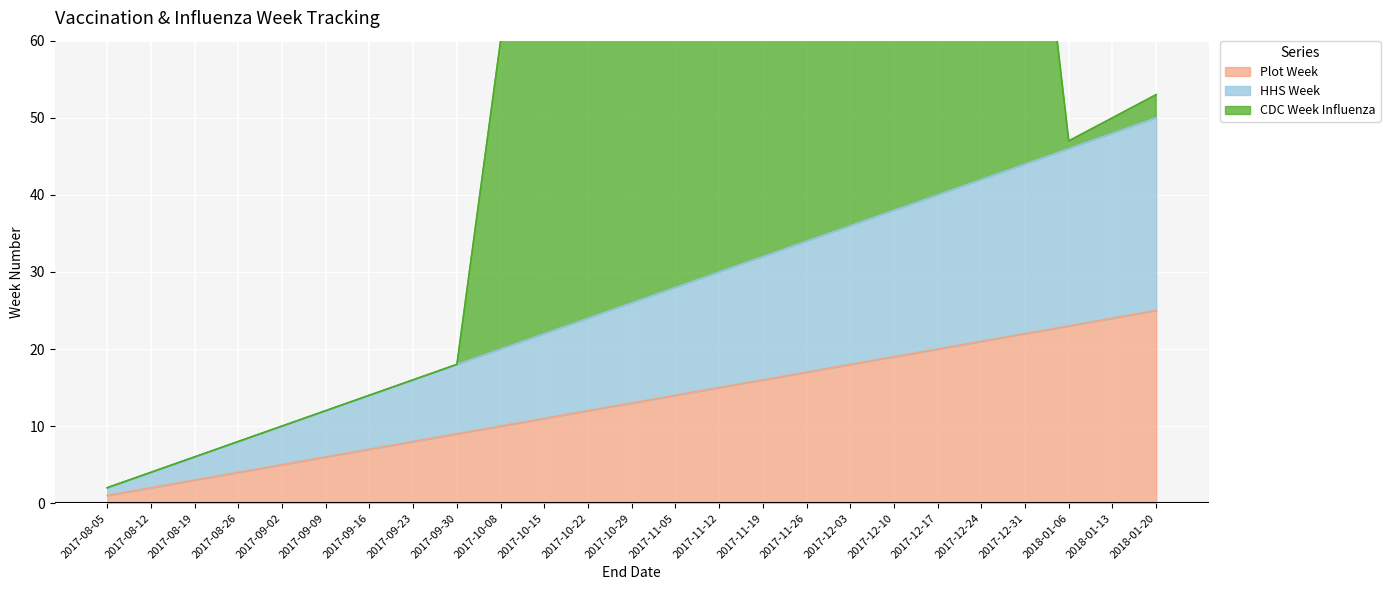

What is the difference between the Plot Week values at 2017-11-26 and 2017-08-12?

15